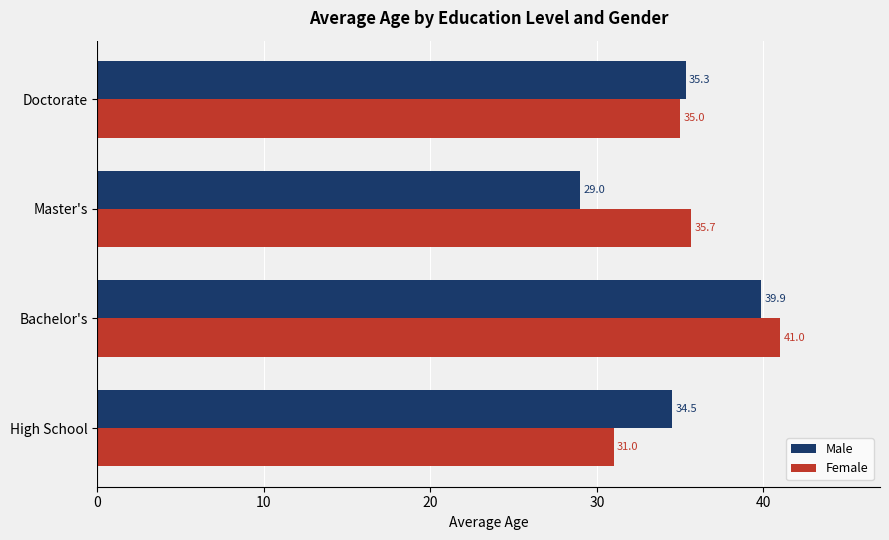

The Male series shows 10.5 at High School. True or false?

False